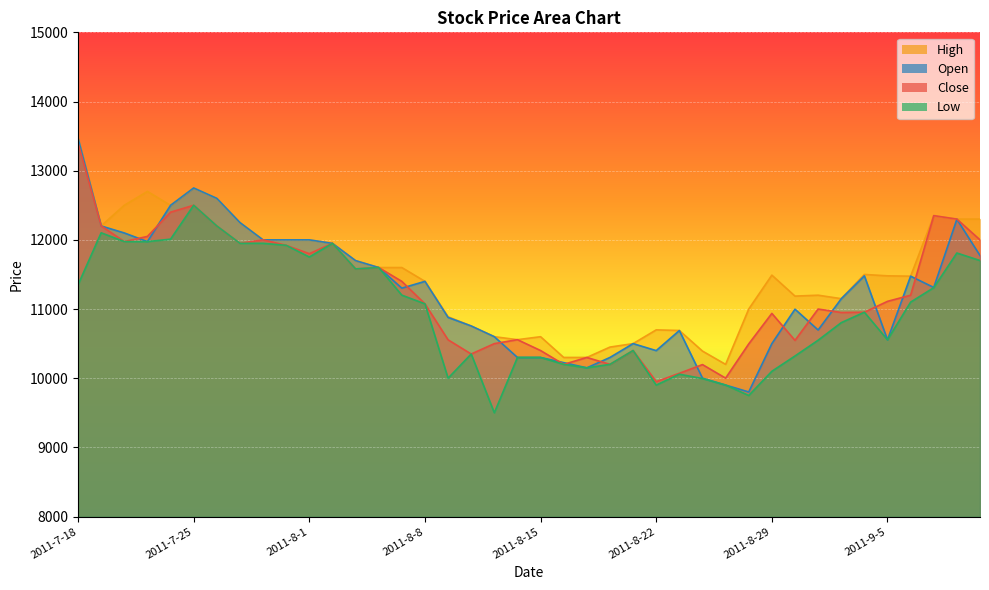

Read the Low value at 2011-8-23.

10058